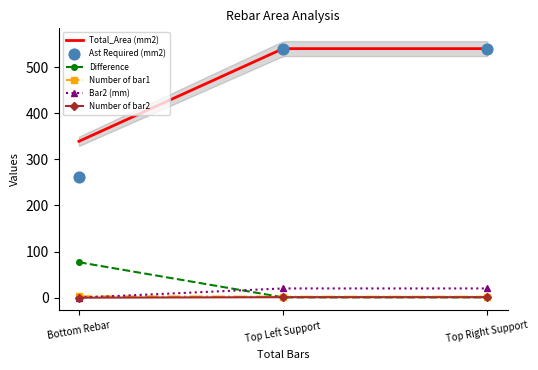

Which series has the largest total across all categories?

Total_Area (mm2)